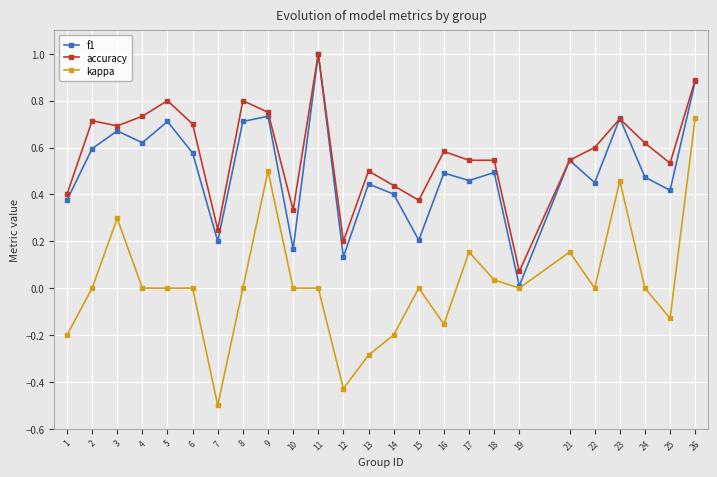

At which category does the chart reach its peak across all series?

11